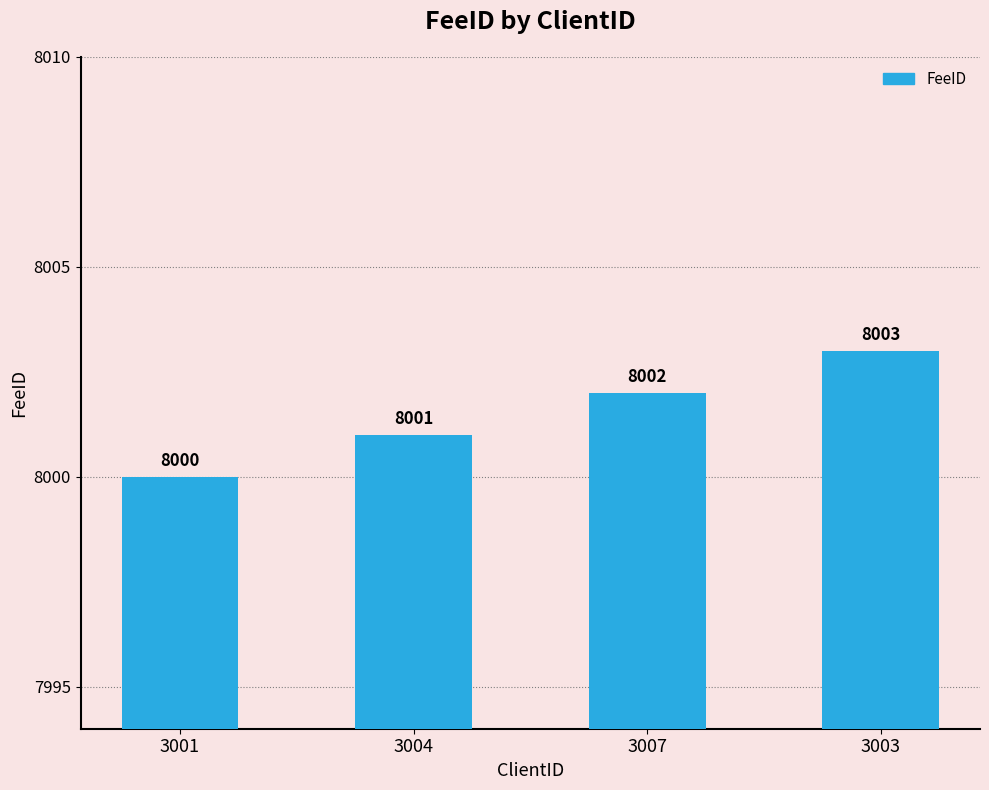

What is the sum of all values?

32006